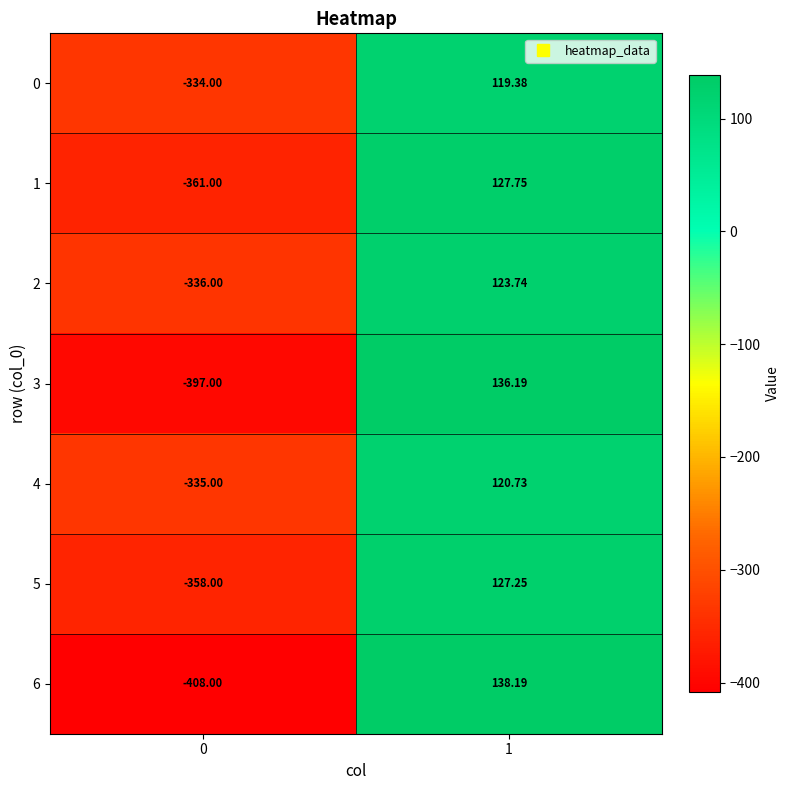

Is the value of 2 at 0 greater than the value of 5 at 1?

No